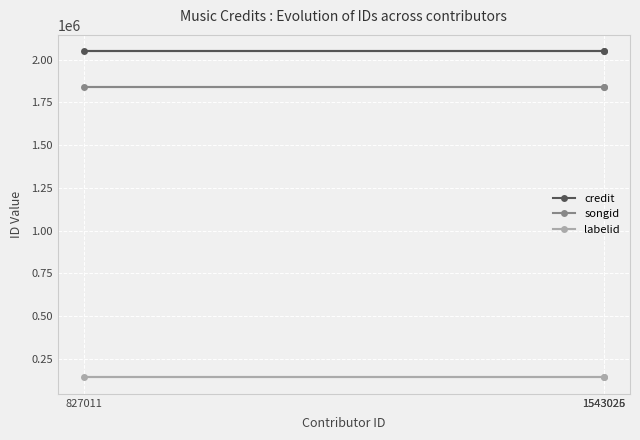

Reading left to right, what are all the values shown in this chart?

credit: 827011=2048960	1543025=2048960	1543026=2048960
songid: 827011=1841309	1543025=1841309	1543026=1841309
labelid: 827011=140092	1543025=140092	1543026=140092